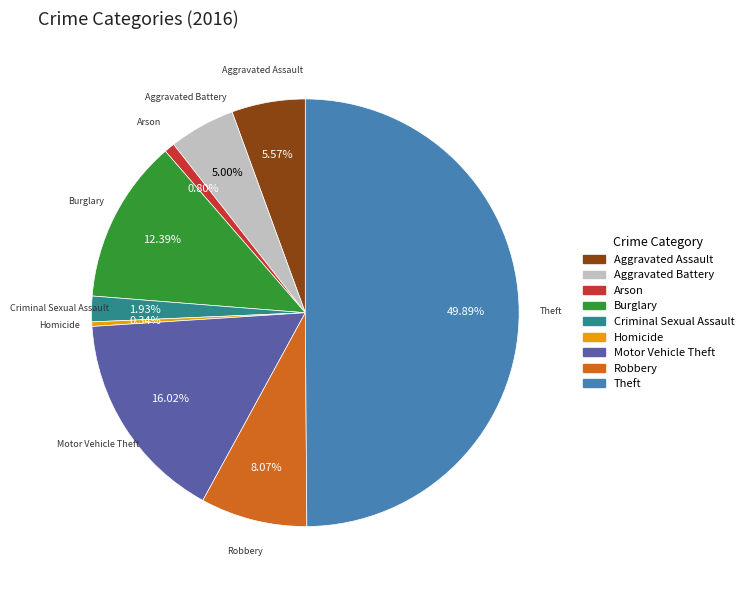

What is the largest slice in the pie chart?

Theft